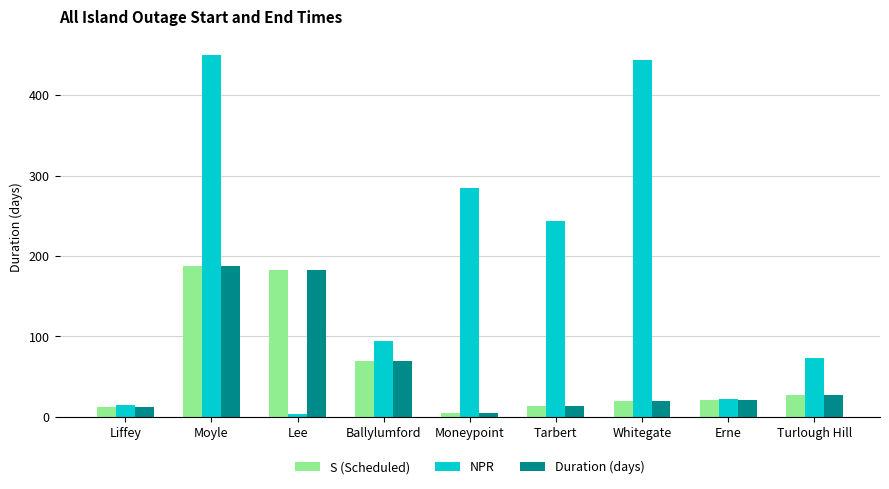

What is the difference between the second highest and second lowest values in the NPR series?

429.0